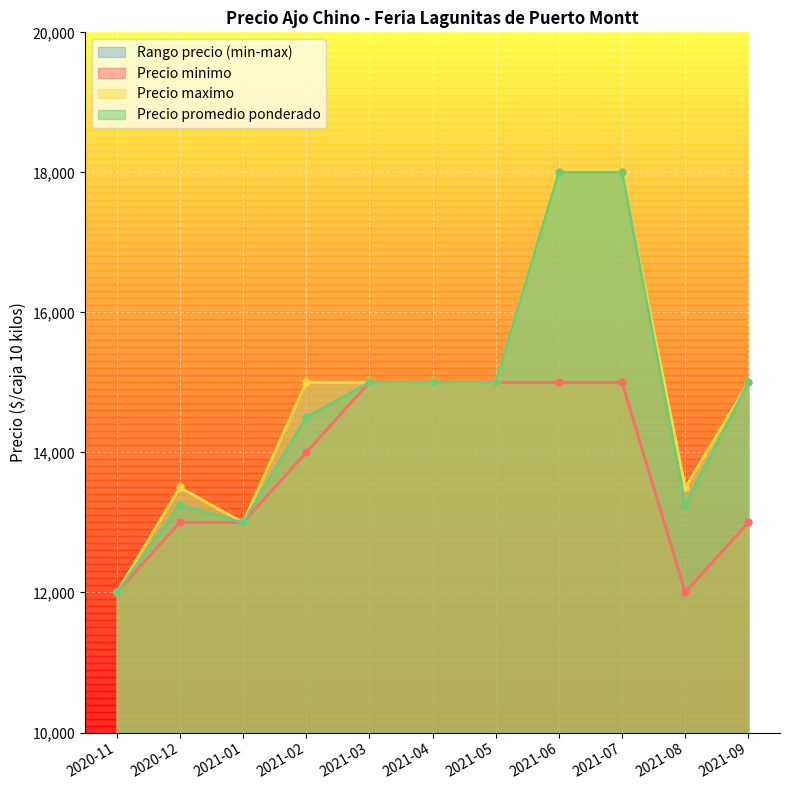

Reading left to right, what are all the values shown in this chart?

Precio minimo: 2020-11=12000	2020-12=13000	2021-01=13000	2021-02=14000	2021-03=15000	2021-04=15000	2021-05=15000	2021-06=15000	2021-07=15000	2021-08=12000	2021-09=13000
Precio maximo: 2020-11=12000	2020-12=13500	2021-01=13000	2021-02=15000	2021-03=15000	2021-04=15000	2021-05=15000	2021-06=18000	2021-07=18000	2021-08=13500	2021-09=15000
Precio promedio ponderado: 2020-11=12000	2020-12=13250	2021-01=13000	2021-02=14500	2021-03=15000	2021-04=15000	2021-05=15000	2021-06=18000	2021-07=18000	2021-08=13250	2021-09=15000